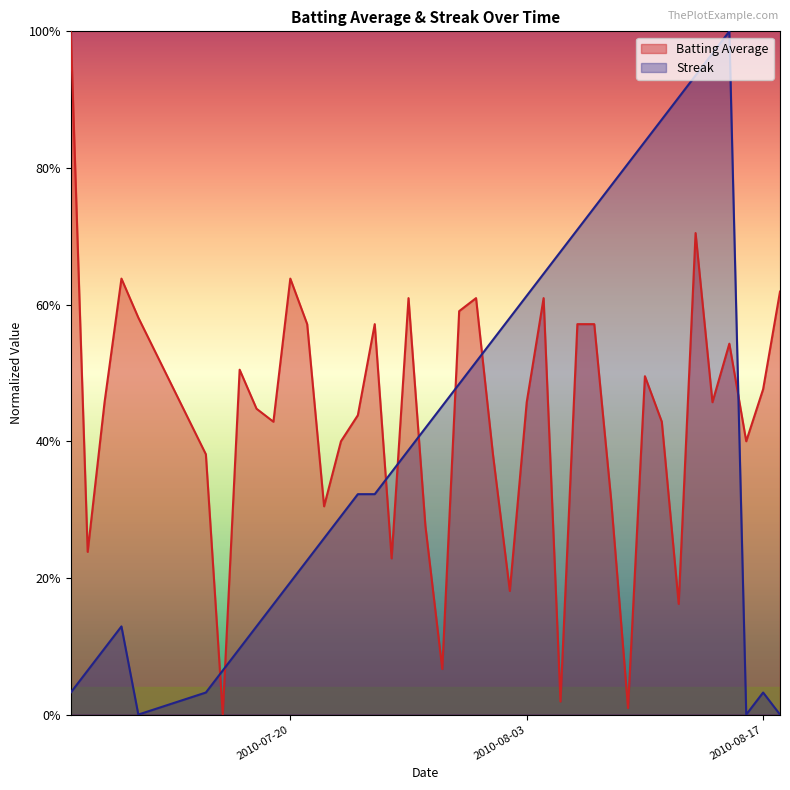

Reading left to right, transcribe all the data shown in this chart.

Batting Average: 1.0	0.2	0.5	0.6	0.6	0.4	0.0	0.5	0.4	0.4	0.6	0.6	0.3	0.4	0.4	0.6	0.2	0.6	0.3	0.1	0.6	0.6	0.4	0.2	0.5	0.6	0.0	0.6	0.6	0.3	0.0	0.5	0.4	0.2	0.7	0.5	0.5	0.4	0.5	0.6
Streak: 0.0	0.1	0.1	0.1	0.0	0.0	0.1	0.1	0.1	0.2	0.2	0.2	0.3	0.3	0.3	0.3	0.4	0.4	0.4	0.5	0.5	0.5	0.5	0.6	0.6	0.6	0.7	0.7	0.7	0.8	0.8	0.8	0.9	0.9	0.9	1.0	1.0	0.0	0.0	0.0